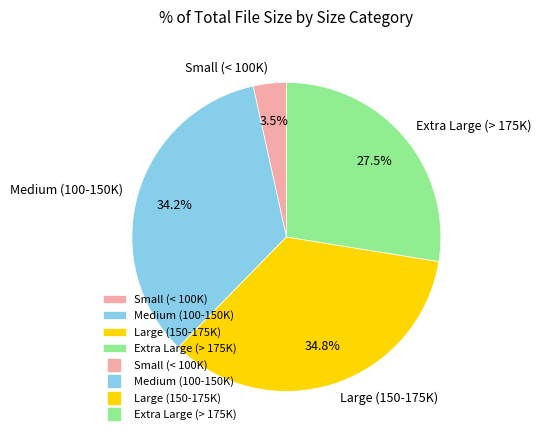

Which slice is the largest?

Large (150-175K)